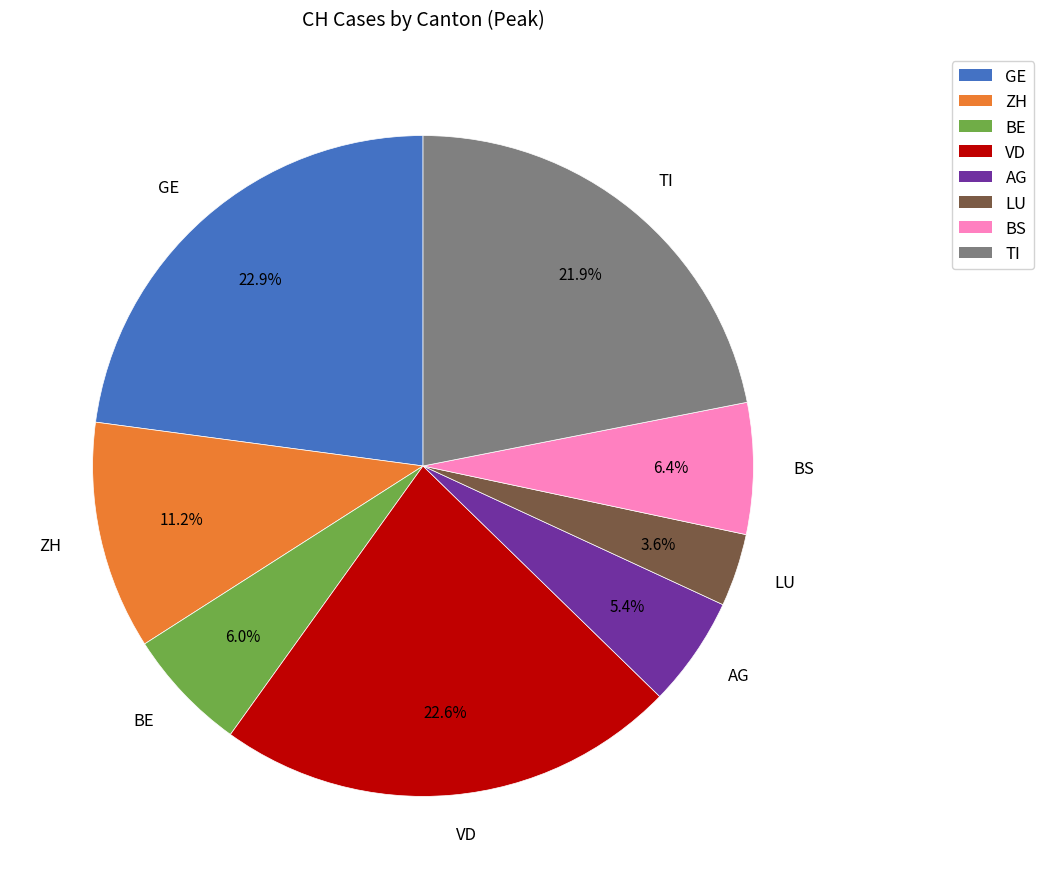

Count the number of slices in the pie.

8